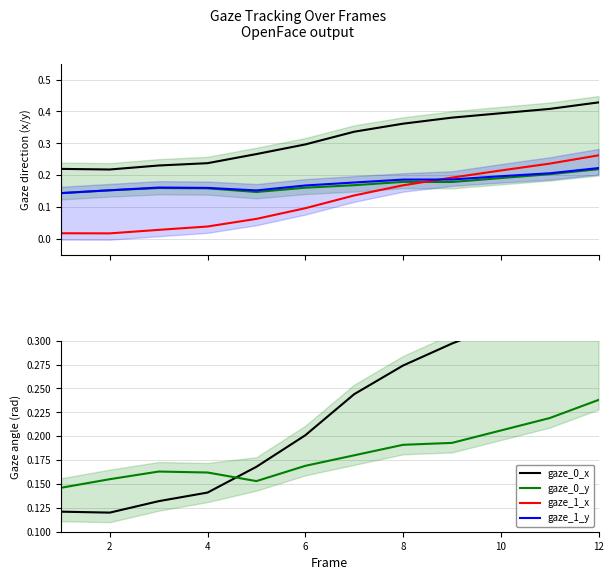

What is the greatest value displayed?

0.4